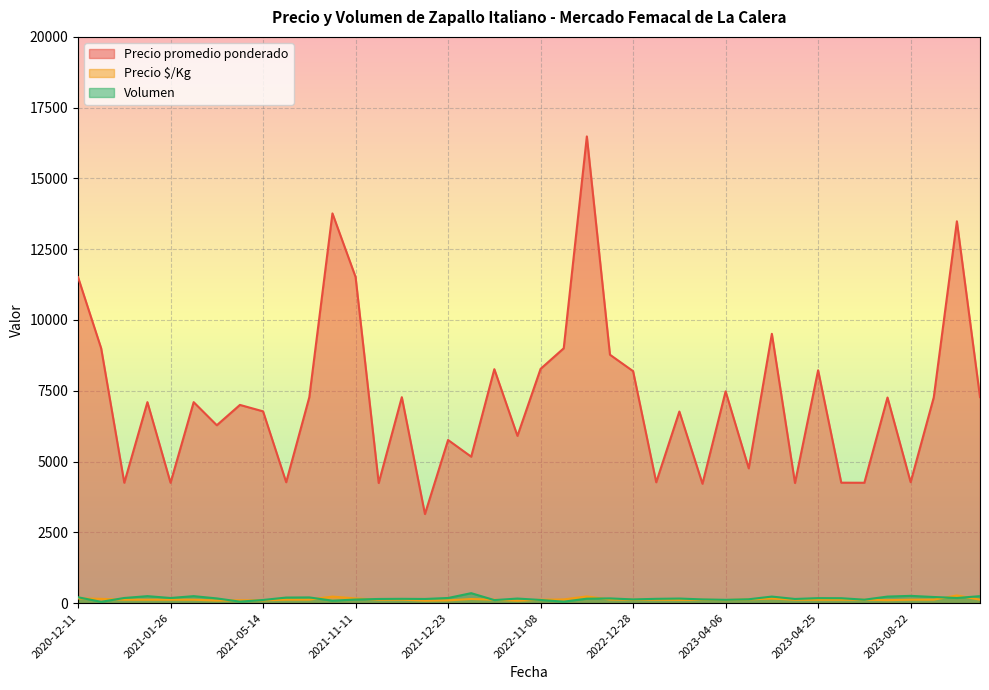

The value of Precio $/Kg at 2021-12-23 is 20. True or false?

False